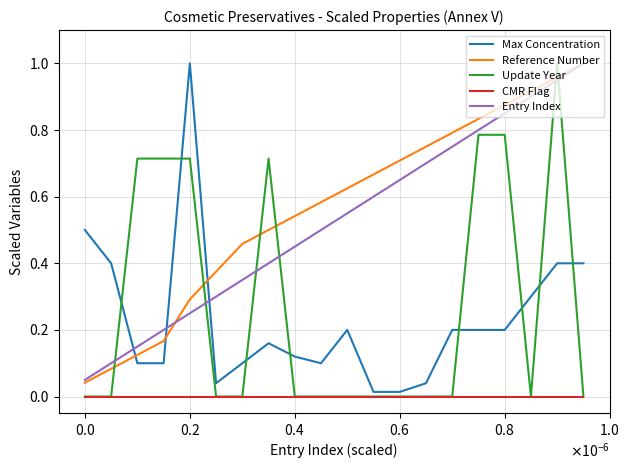

Which series ends up on top after the final intersection of Update Year and Entry Index?

Entry Index